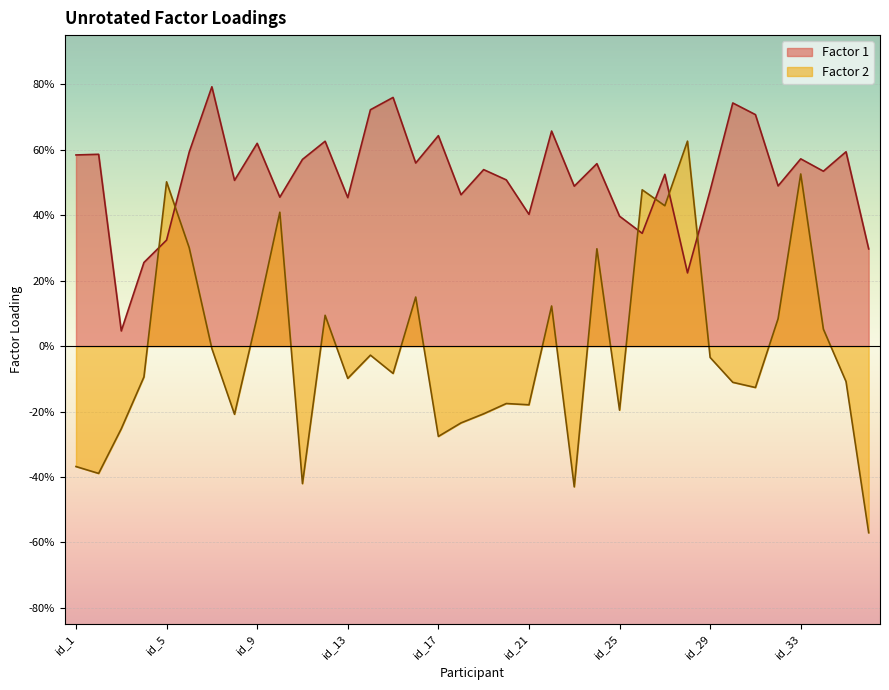

Which category has the highest value across all series?

id_7